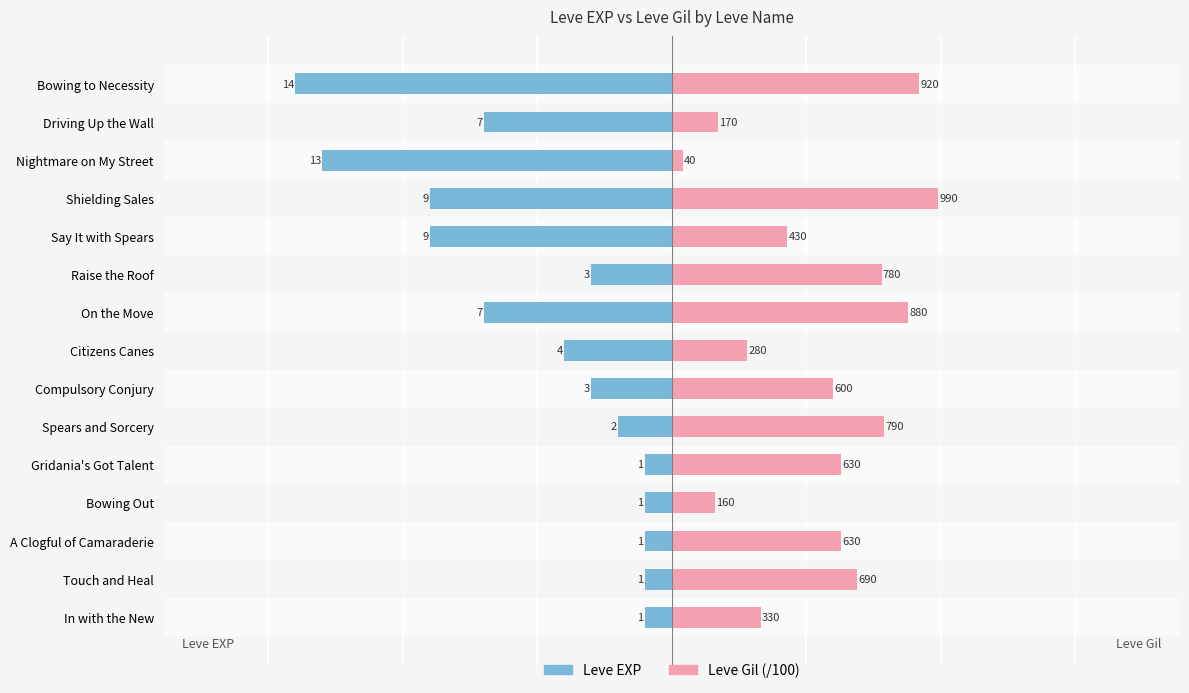

True or false: Leve EXP has a value of -7.2 at Bowing to Necessity.

False